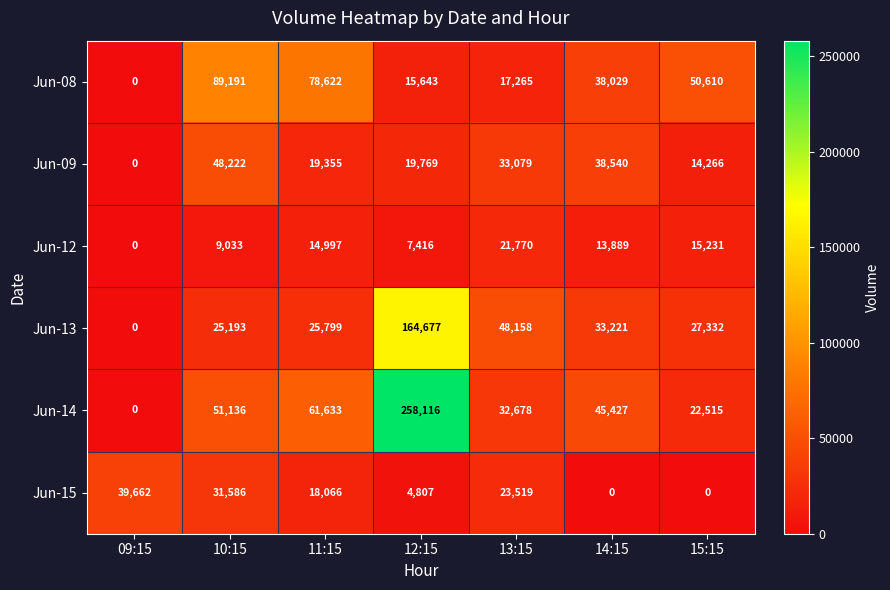

Which series changed the most between 13:15 and 15:15?

Jun-08